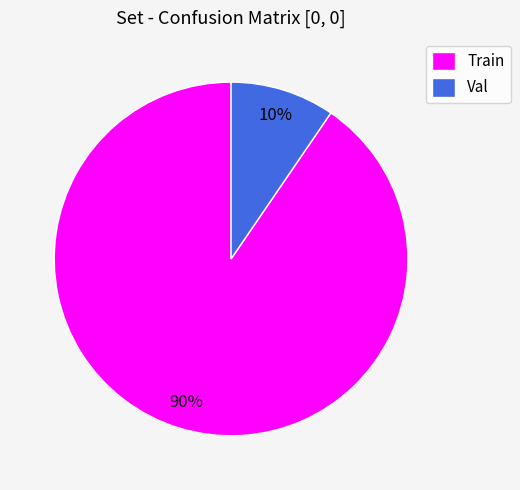

Is there a majority slice in this chart?

Yes